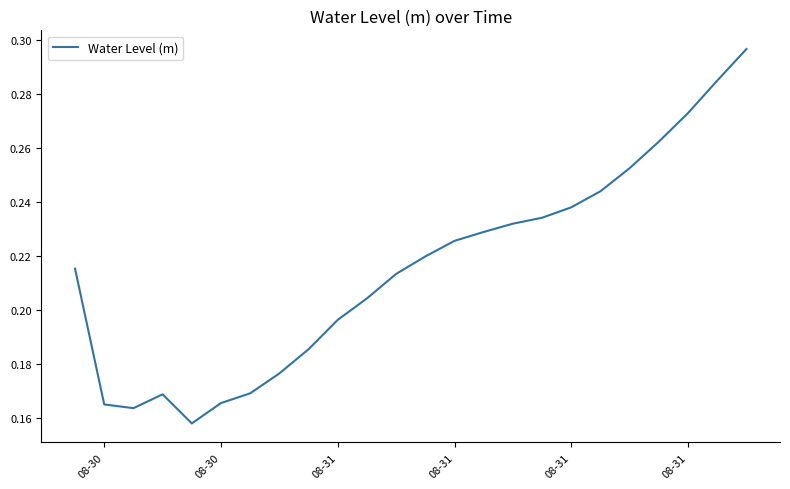

Does the chart have visible grid lines?

No